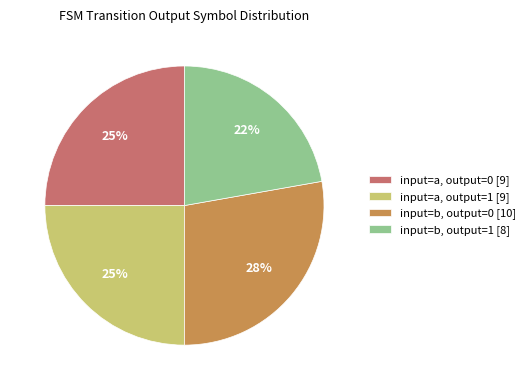

Which slice is the largest?

input=b, output=0 [10]